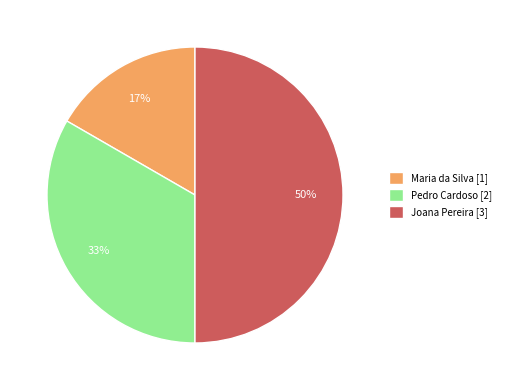

Between Pedro Cardoso [2] and Joana Pereira [3], which is larger?

Joana Pereira [3]